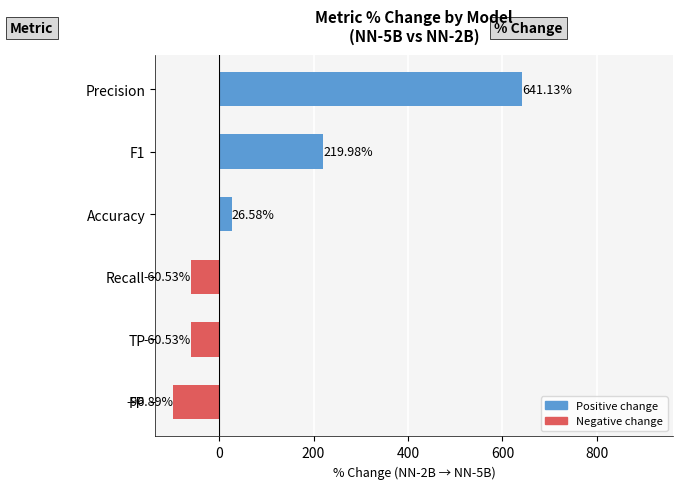

What is the average value?

111.6